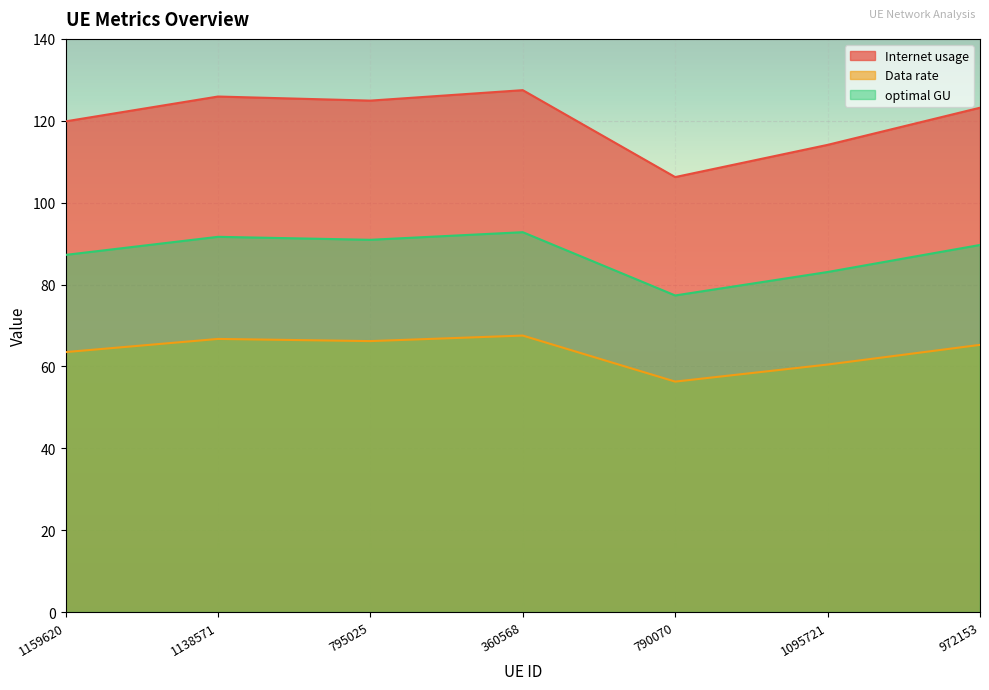

How many lines are shown in the chart?

3